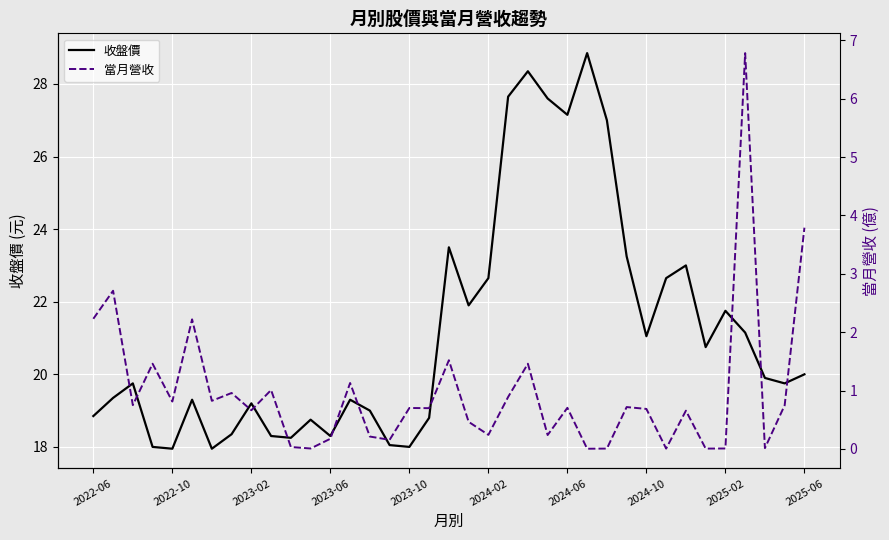

How many interior local valleys does the 收盤價 series have?

10